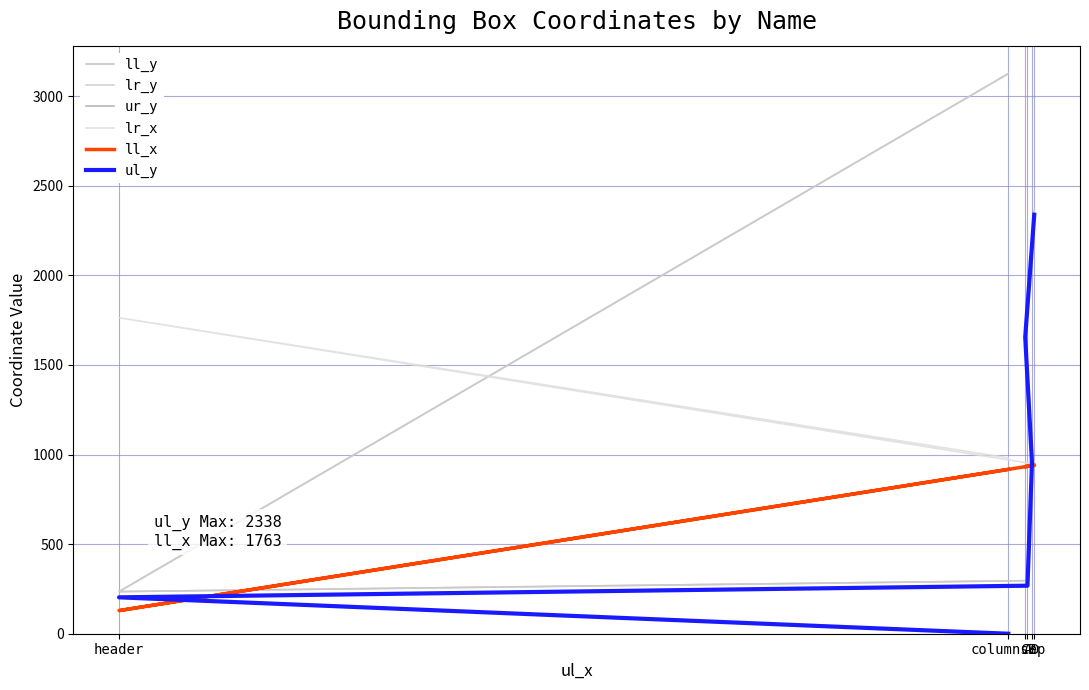

True or false: ul_y and ur_y intersect in this chart.

False